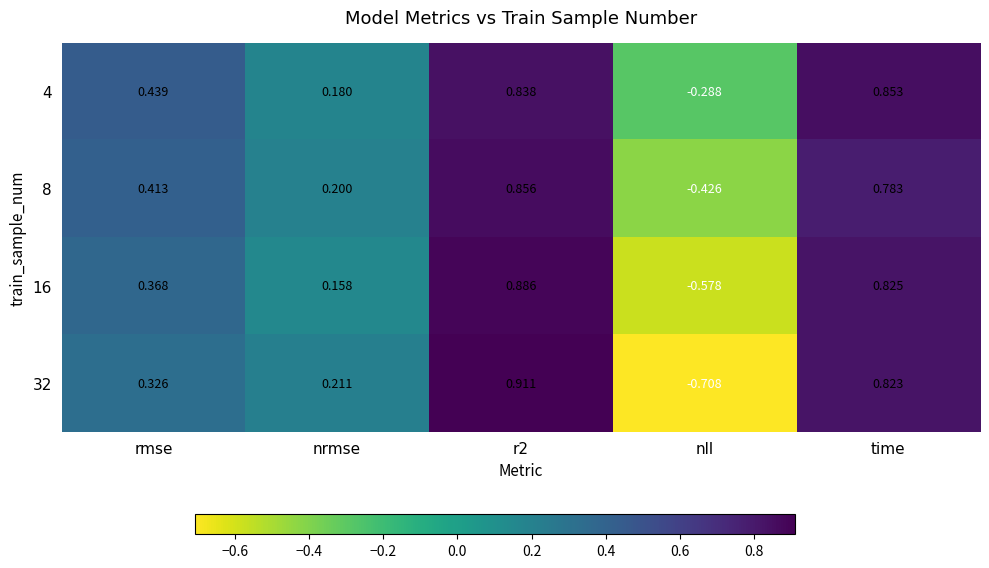

How many values in the 4 series exceed 0?

4